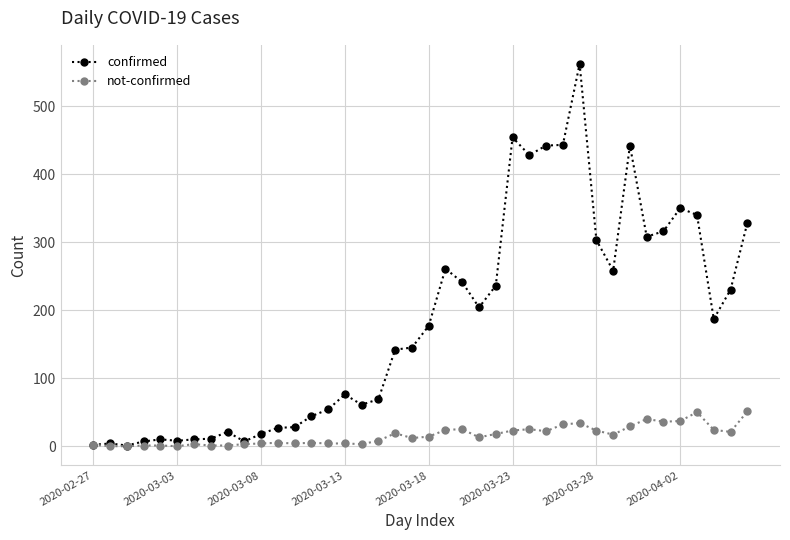

True or false: confirmed has more than 2 interior local peaks.

True